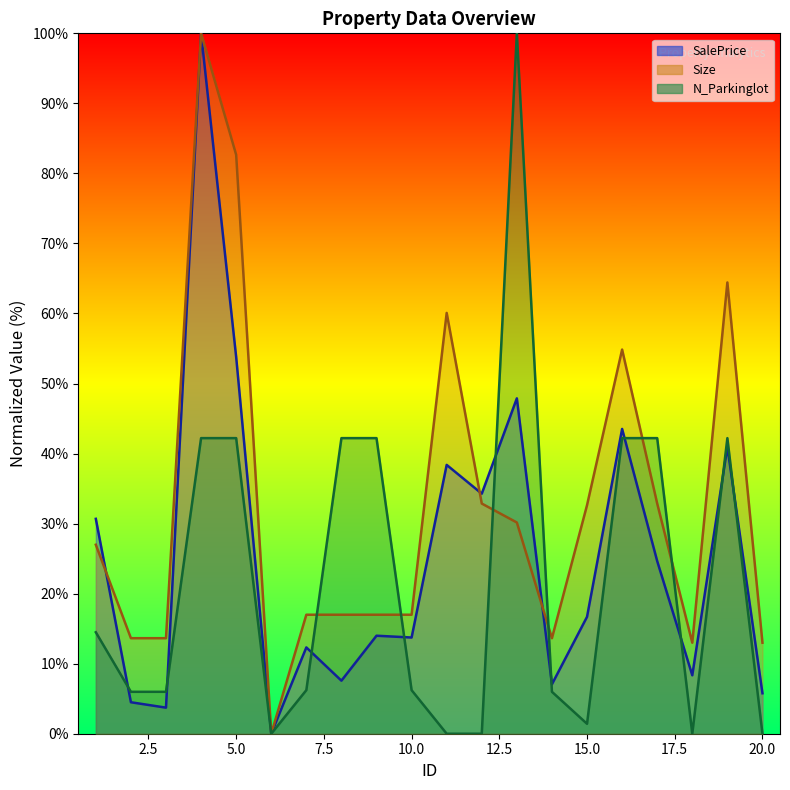

What is the spread (max minus min) of values at 11?

60.1